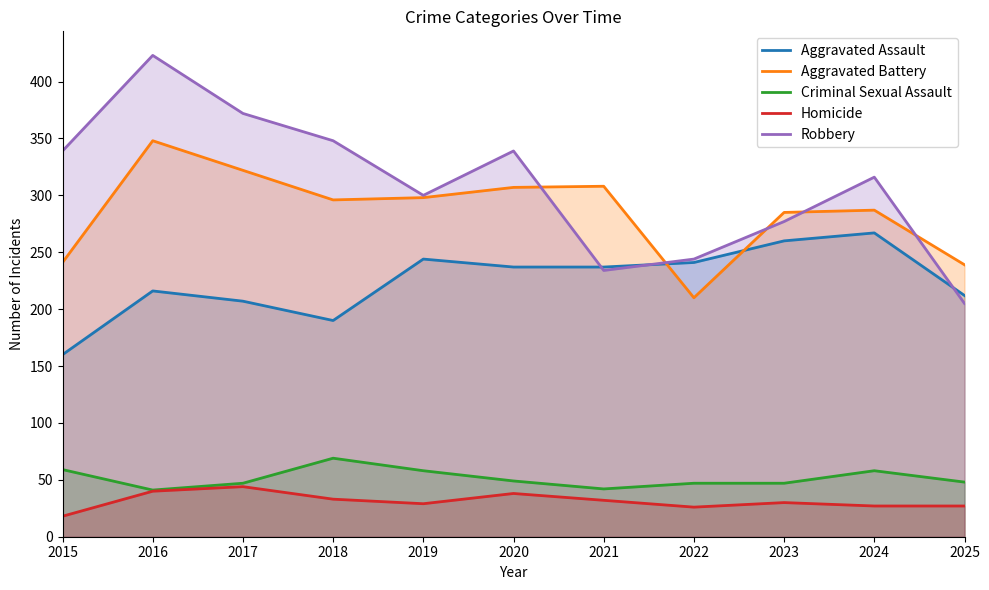

True or false: Aggravated Battery has a value of 308 at 2021.

True